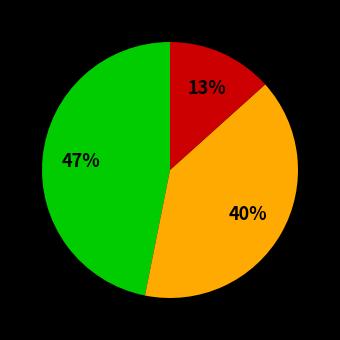

Is there any slice that represents more than half of the pie?

No